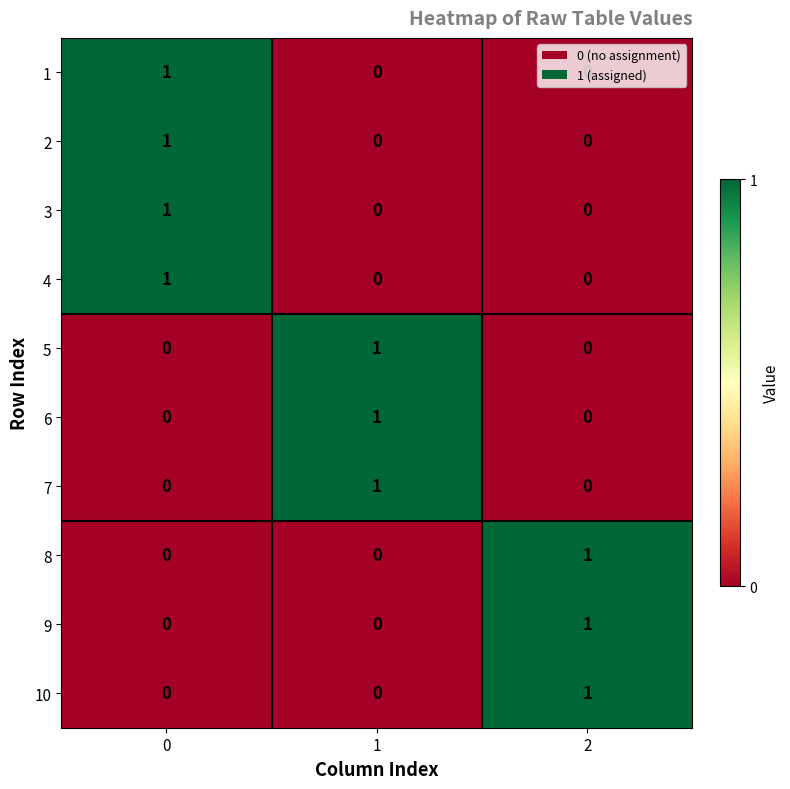

How many series are shown in this chart?

10